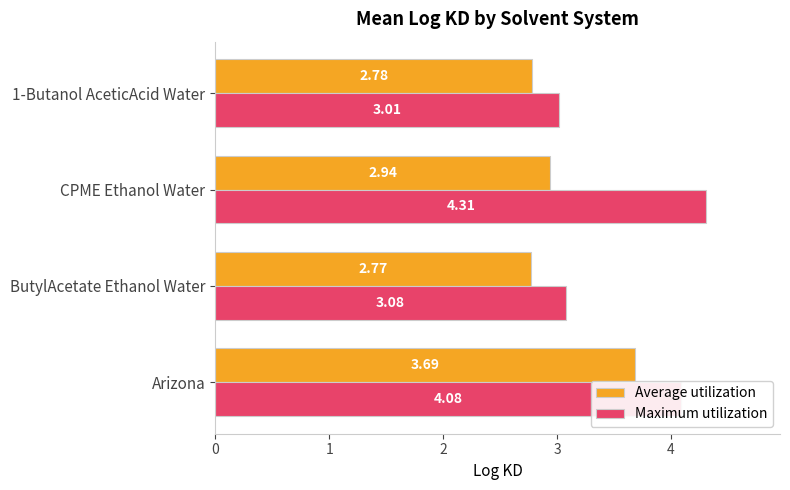

At how many categories does at least one series exceed 3?

4